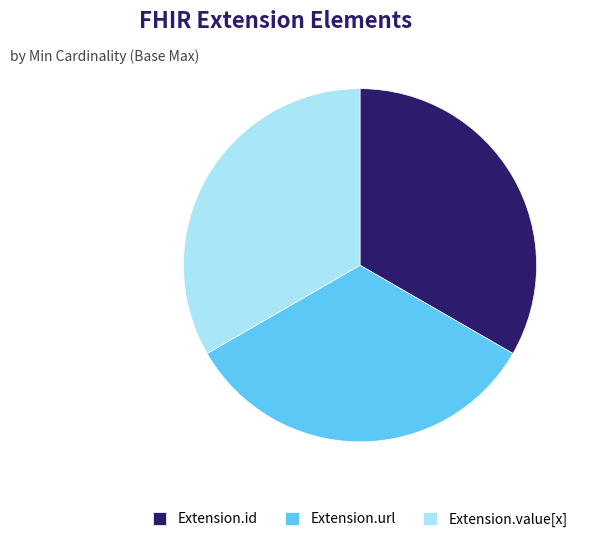

The Extension.id slice represents 23% of the pie. True or false?

False